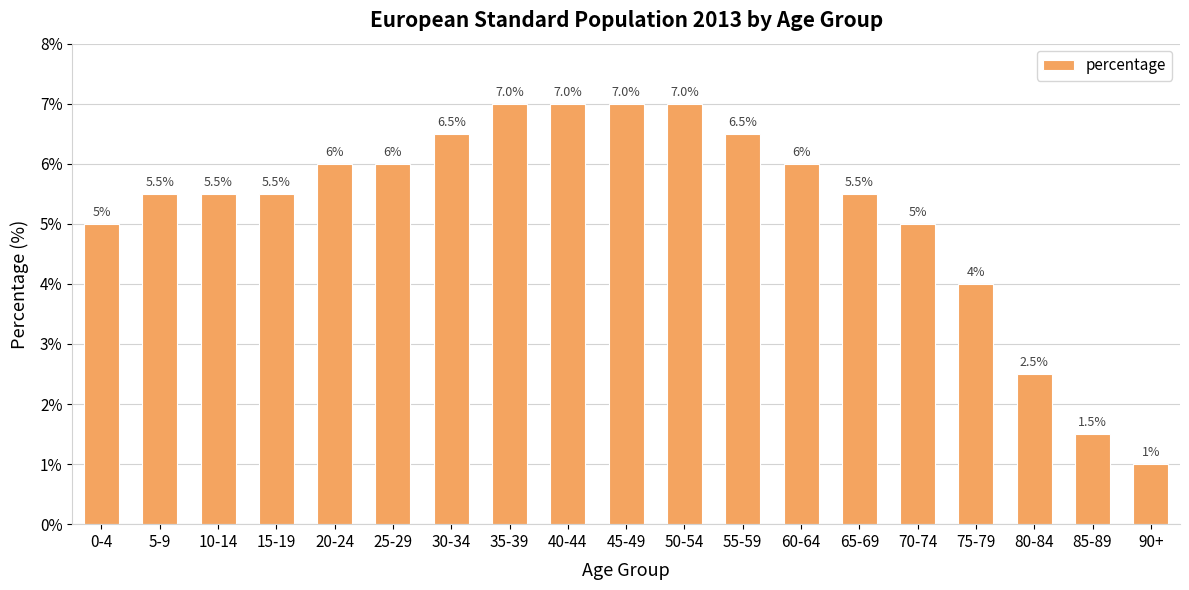

What is the label of the 1st bar from the left?

0-4